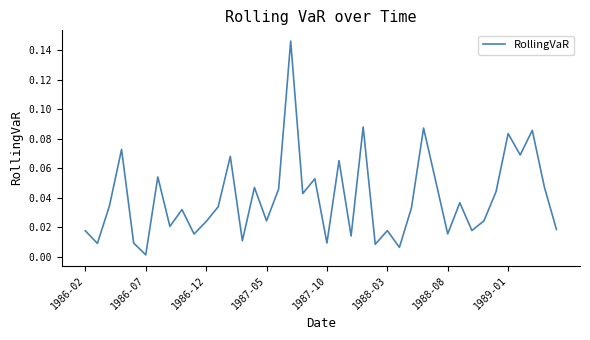

Reading left to right, transcribe all the data shown in this chart.

0.0	0.0	0.0	0.1	0.0	0.0	0.1	0.0	0.0	0.0	0.0	0.0	0.1	0.0	0.0	0.0	0.0	0.1	0.0	0.1	0.0	0.1	0.0	0.1	0.0	0.0	0.0	0.0	0.1	0.1	0.0	0.0	0.0	0.0	0.0	0.1	0.1	0.1	0.0	0.0